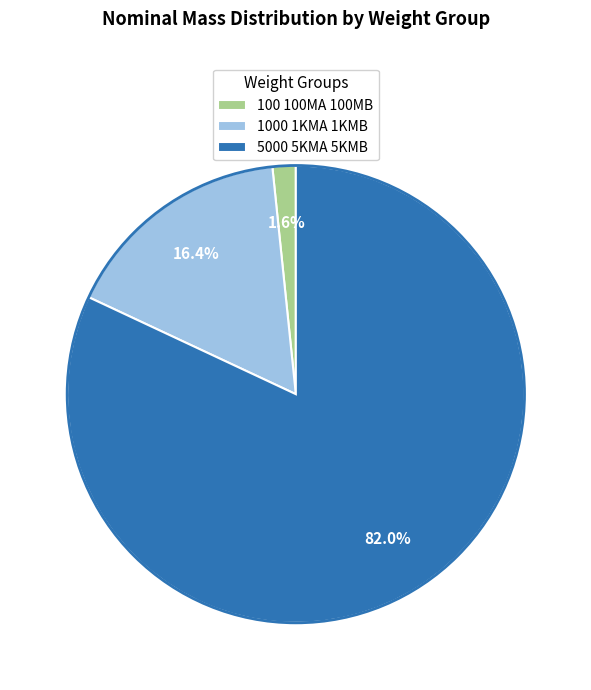

The 1000 1KMA 1KMB slice represents 16% of the pie. True or false?

True